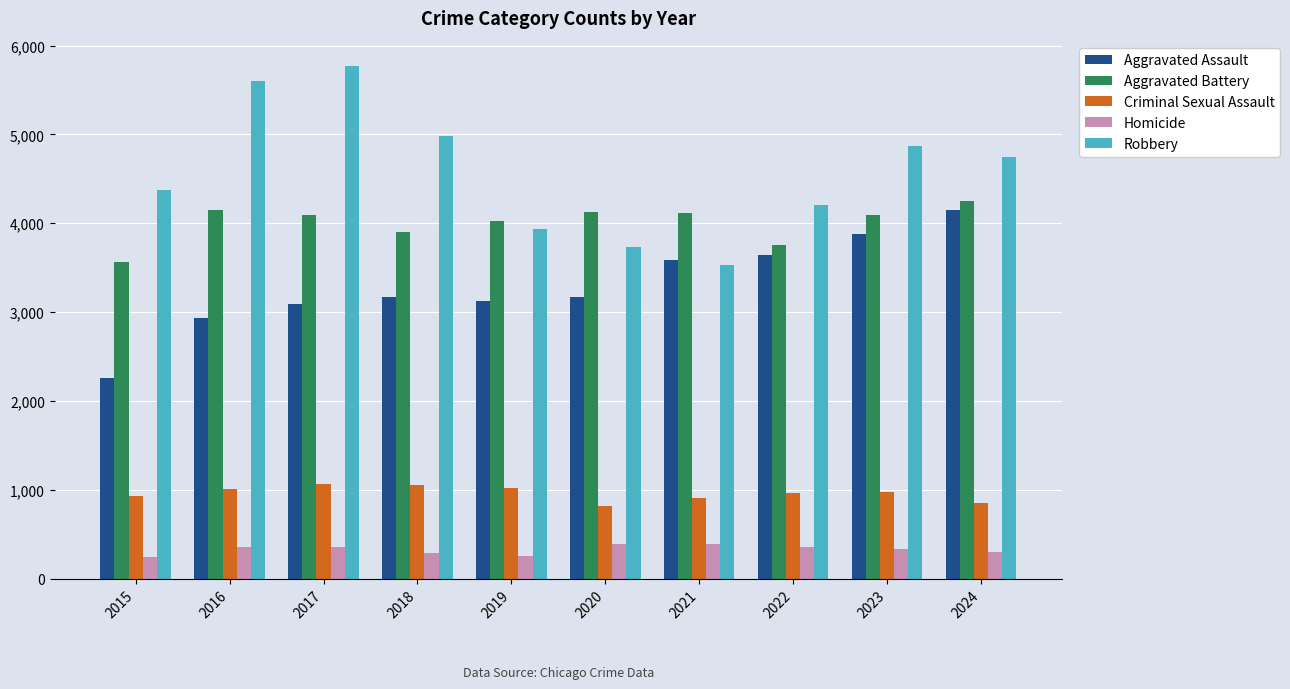

At which category does the chart reach its peak across all series?

2017